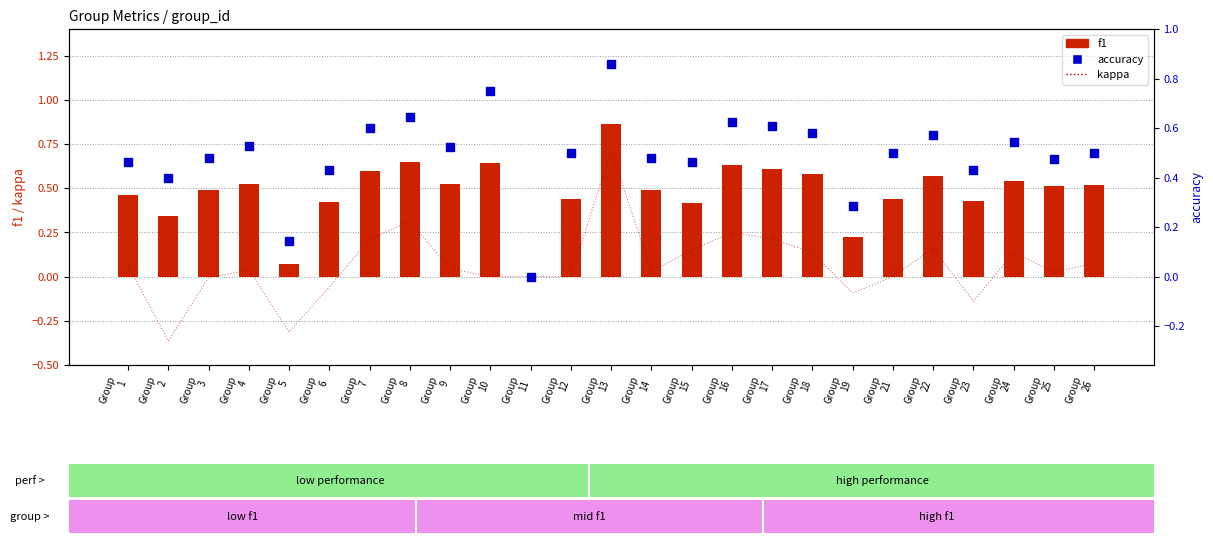

At which category is the sum across all series the highest?

Group
13